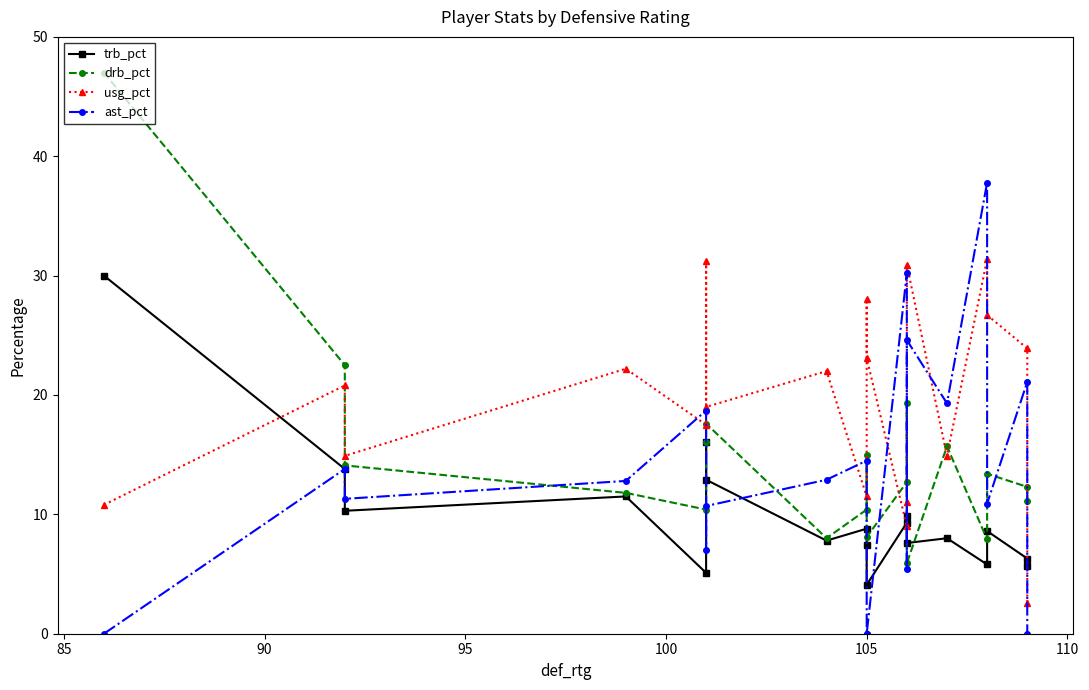

How many categories are shown in the chart?

19